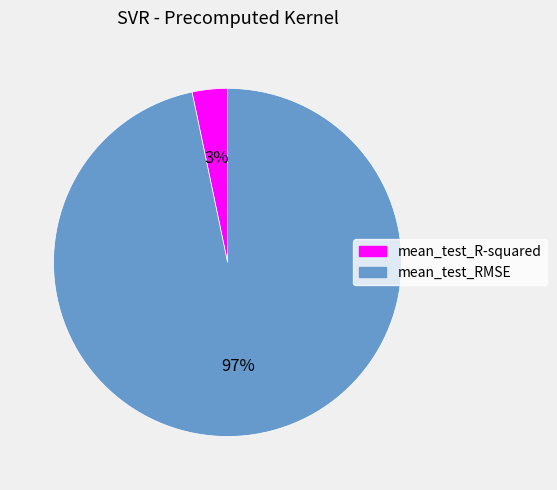

To the nearest percent, what is the combined percentage of mean_test_RMSE and mean_test_R-squared?

100%